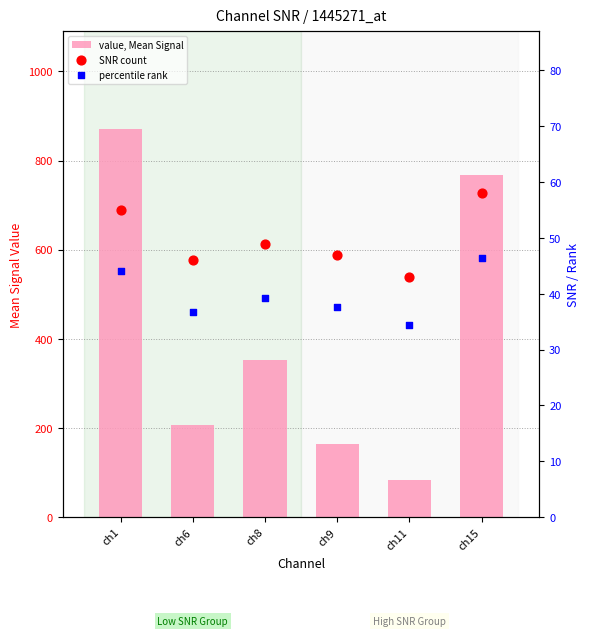

What is the total value across all series at ch1?

971.0